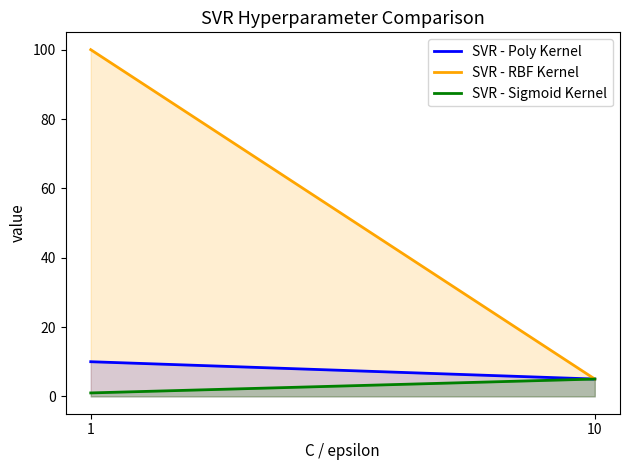

How many lines are shown in the chart?

3